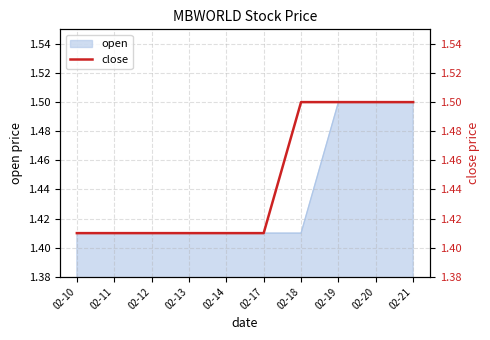

Reading left to right, transcribe all the data shown in this chart.

1.4	1.4	1.4	1.4	1.4	1.4	1.5	1.5	1.5	1.5